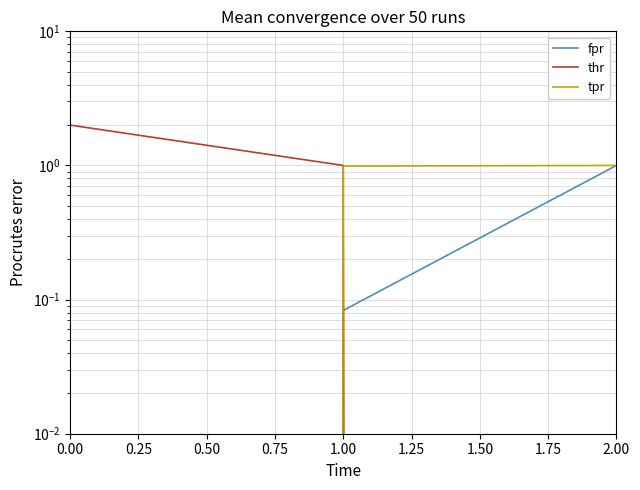

What is the difference between the highest and lowest values at 2.00?

1.0